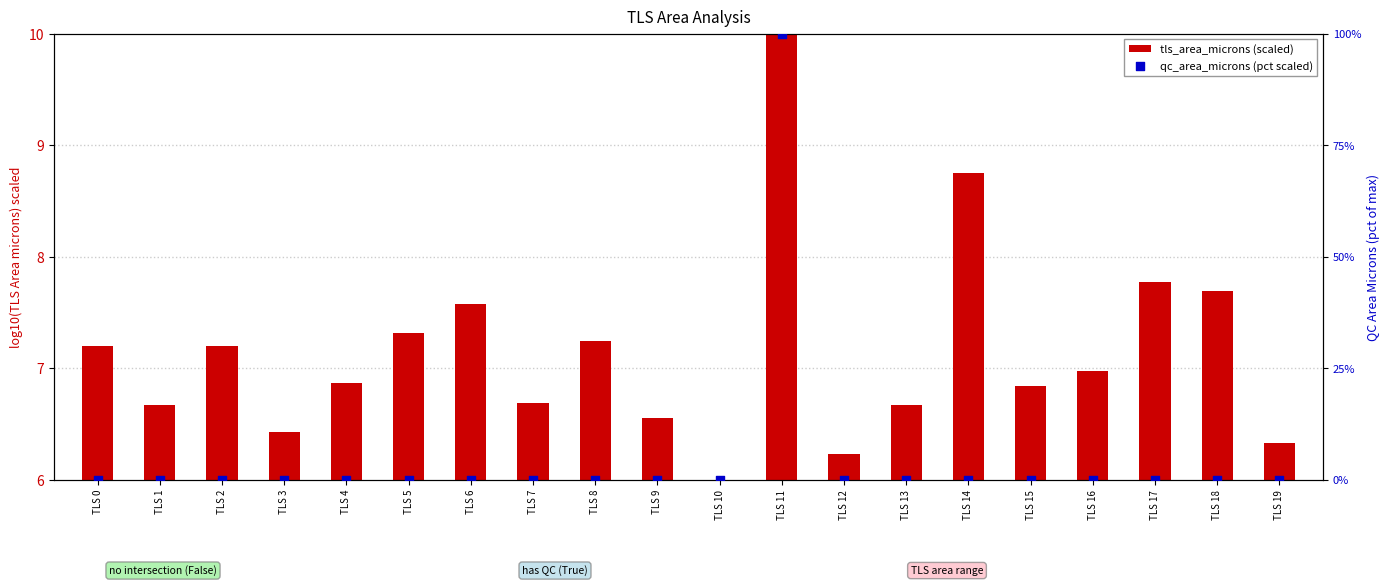

What is the total value across all series at TLS 17?

7.8